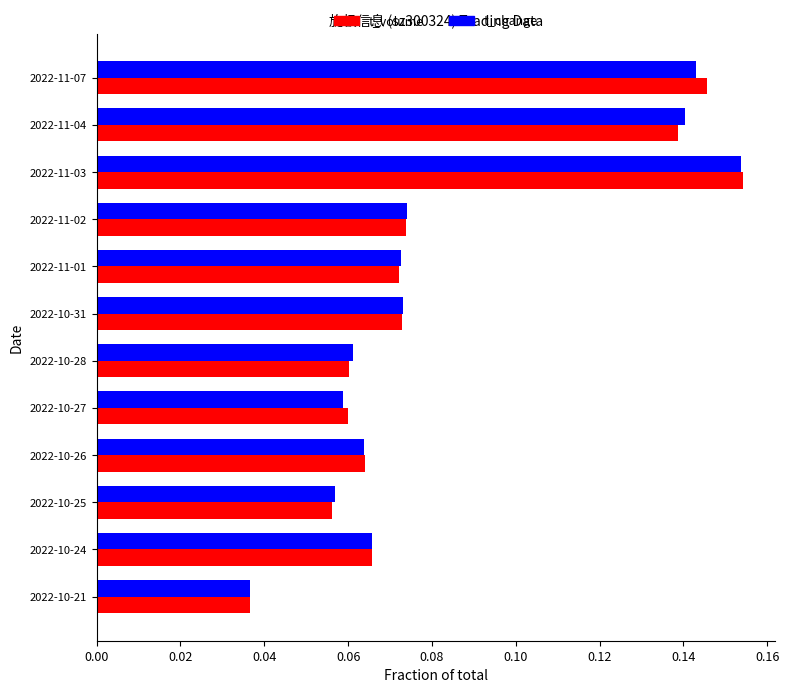

How many t_volume values are between 0 and 1?

12